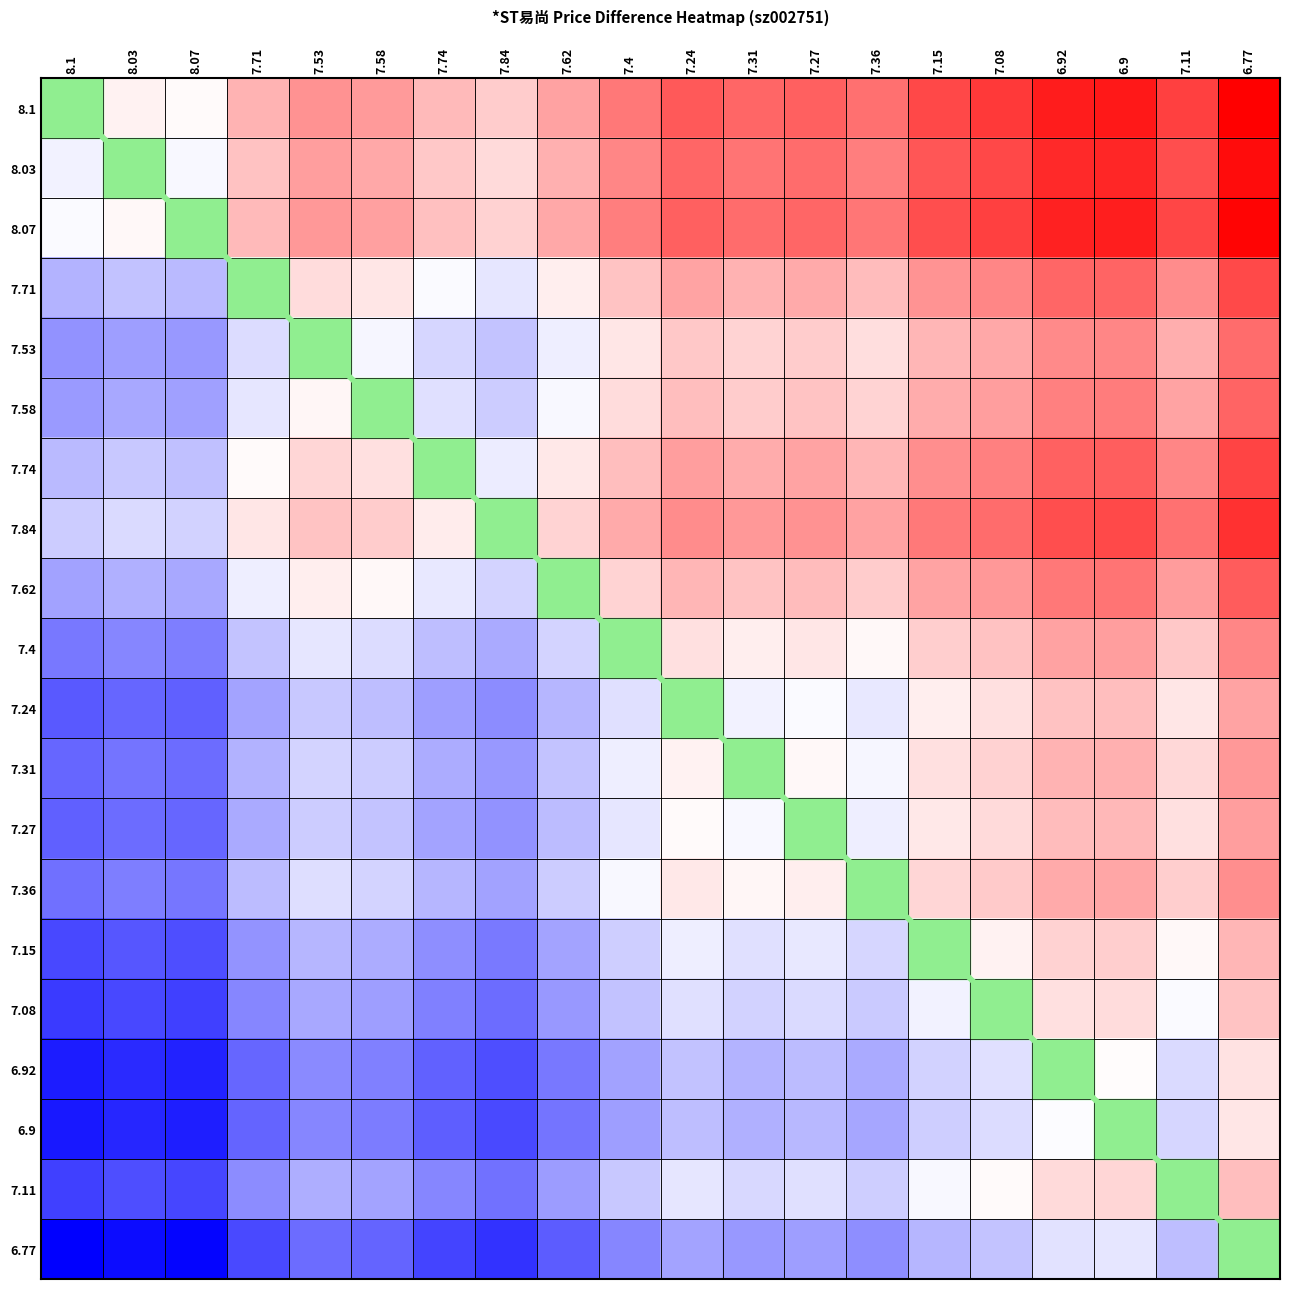

At which category is the sum across all series the highest?

6.77